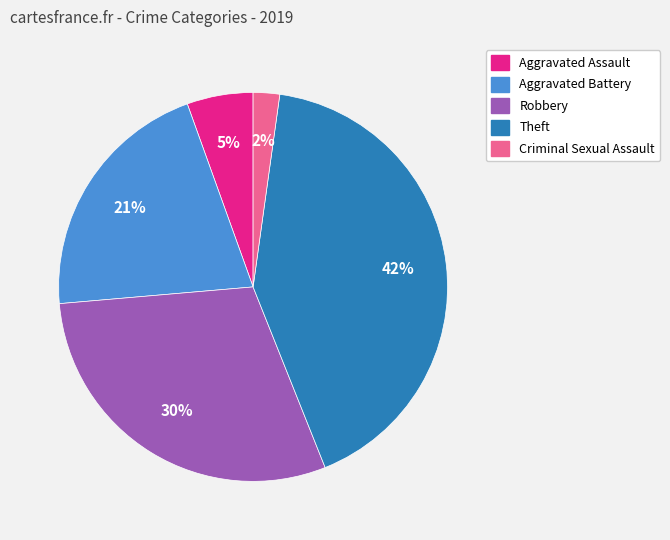

To the nearest percent, what is the difference between the largest and smallest slice percentages?

40%